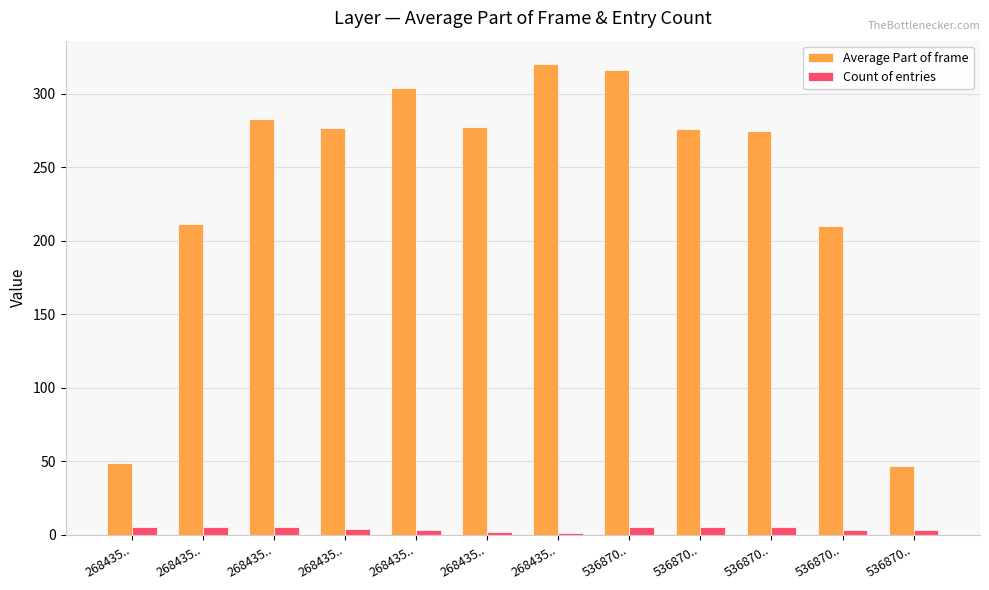

What is the label of the 9th bar from the right?

268435..